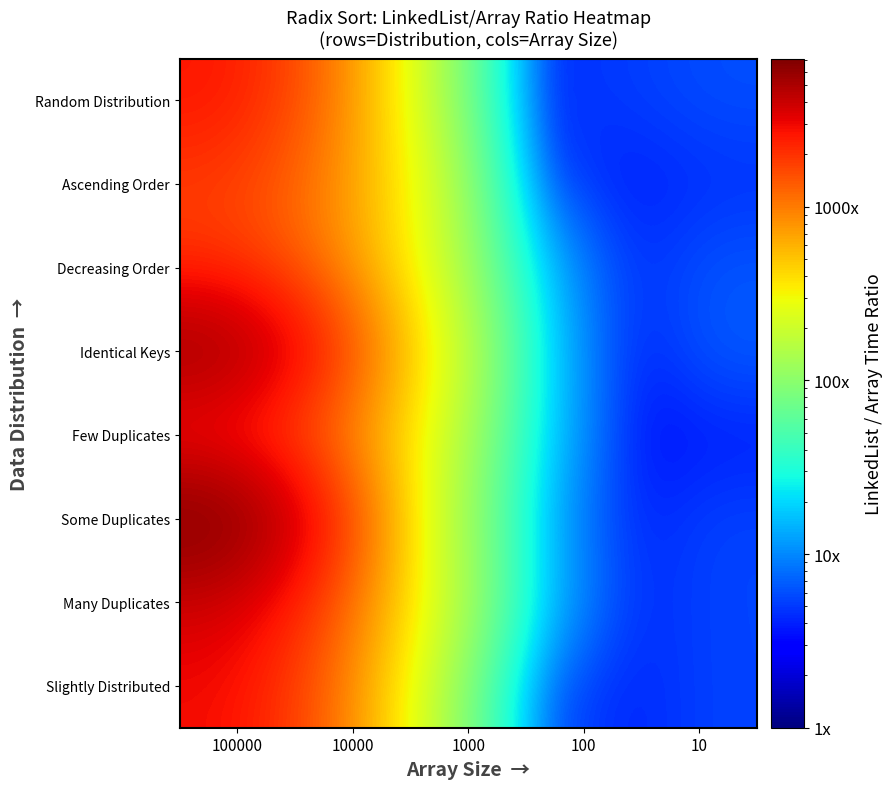

What is the total value across all series at 1000?

253.6